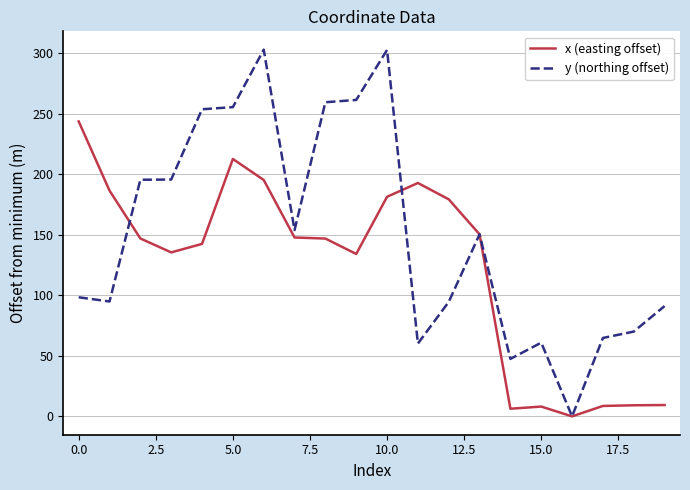

Which series has the largest total across all categories?

y (northing offset)